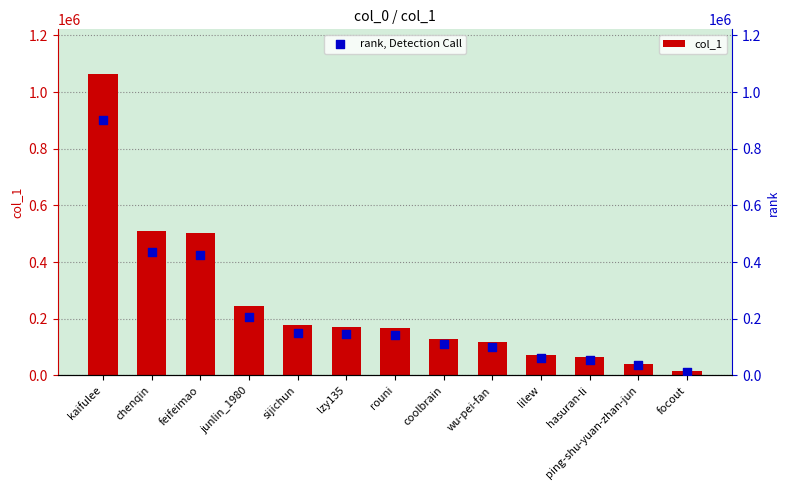

What are all the series names shown in the legend?

col_1, rank, Detection Call